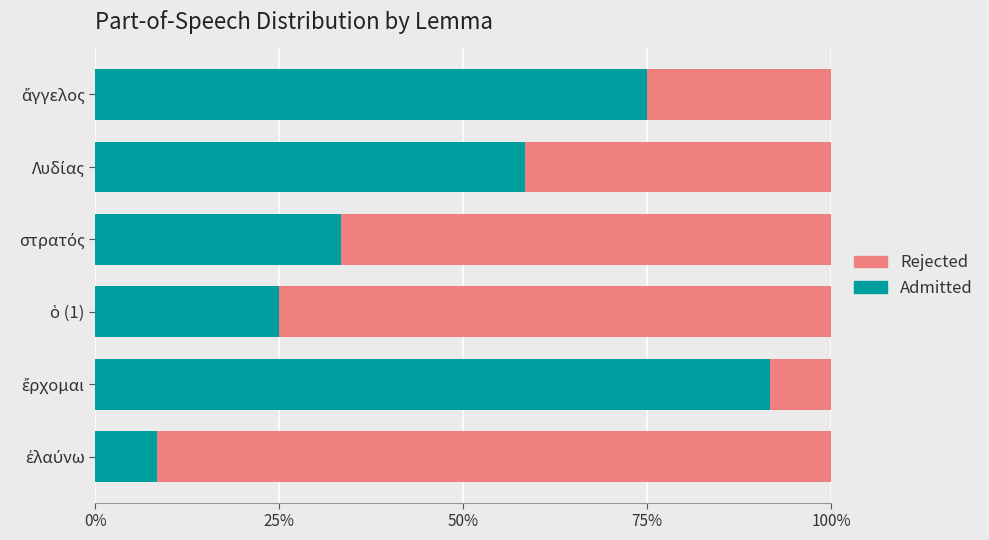

What is the difference between the maximum and second lowest values in the Admitted series?

0.7